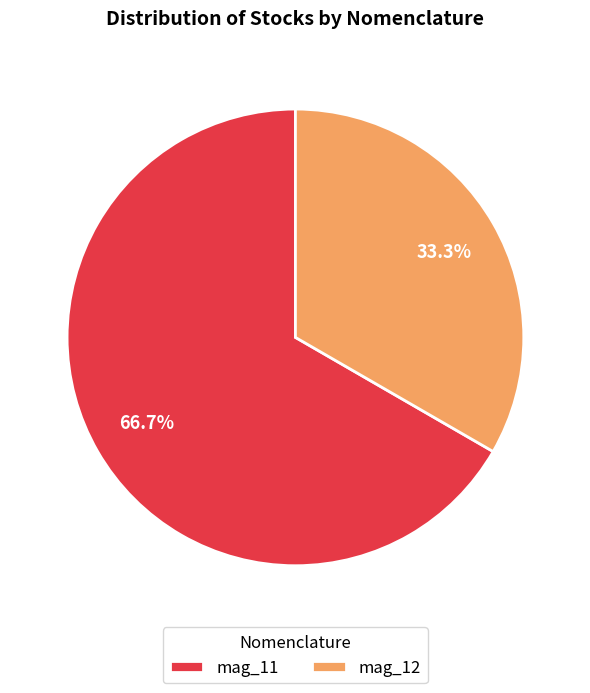

What percentage is NOT represented by mag_12?

66.7%